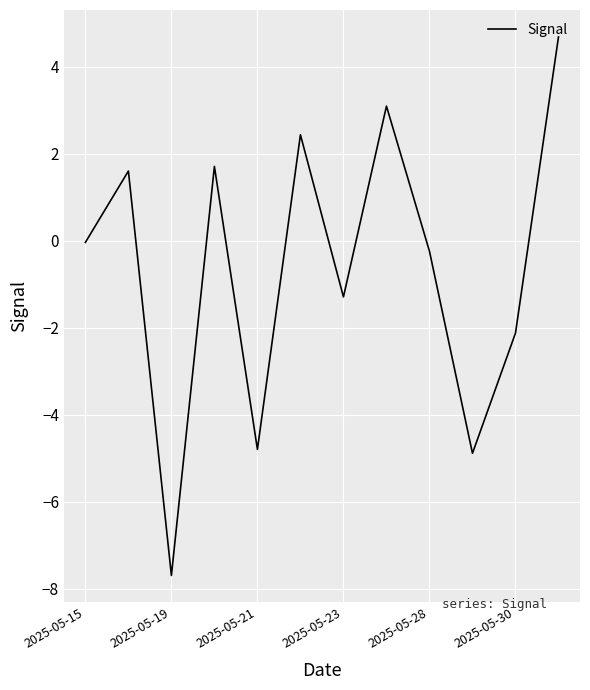

What is the greatest value displayed?

4.7